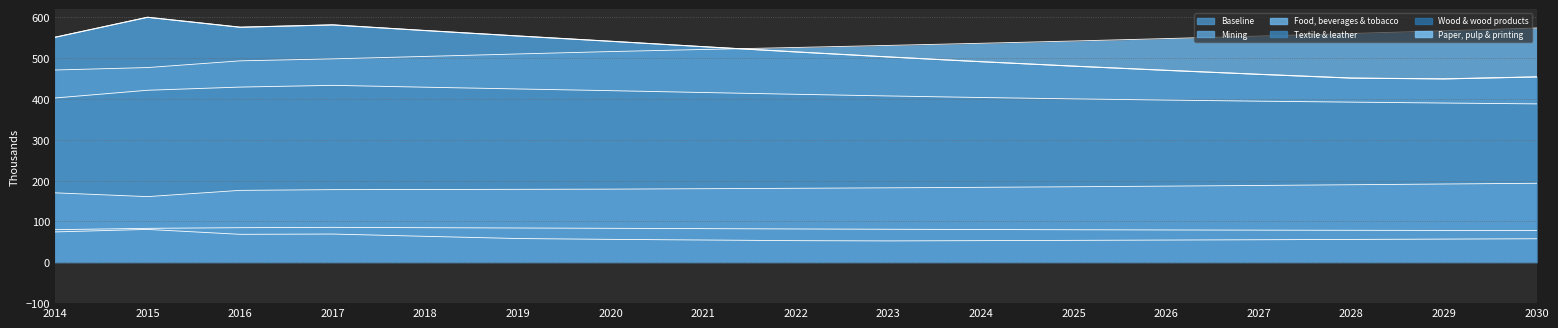

Which category has the highest value across all series?

2015